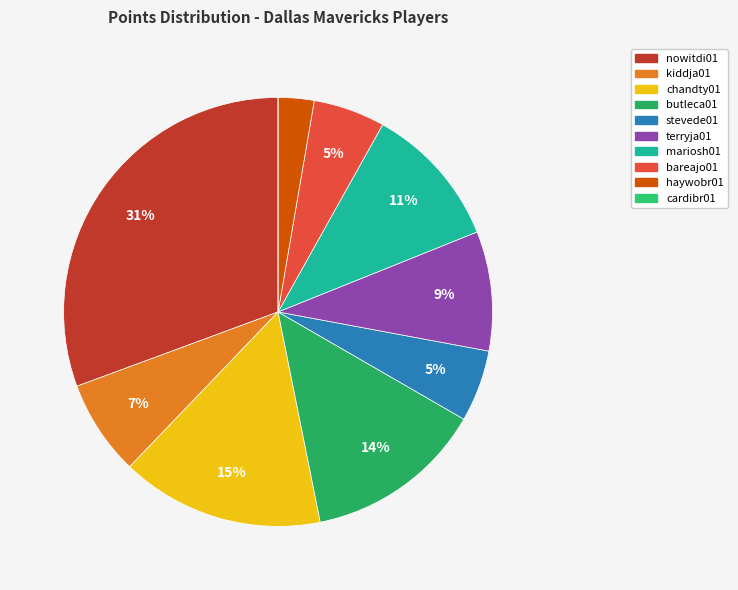

To the nearest percent, what percentage of the pie is nowitdi01?

31%